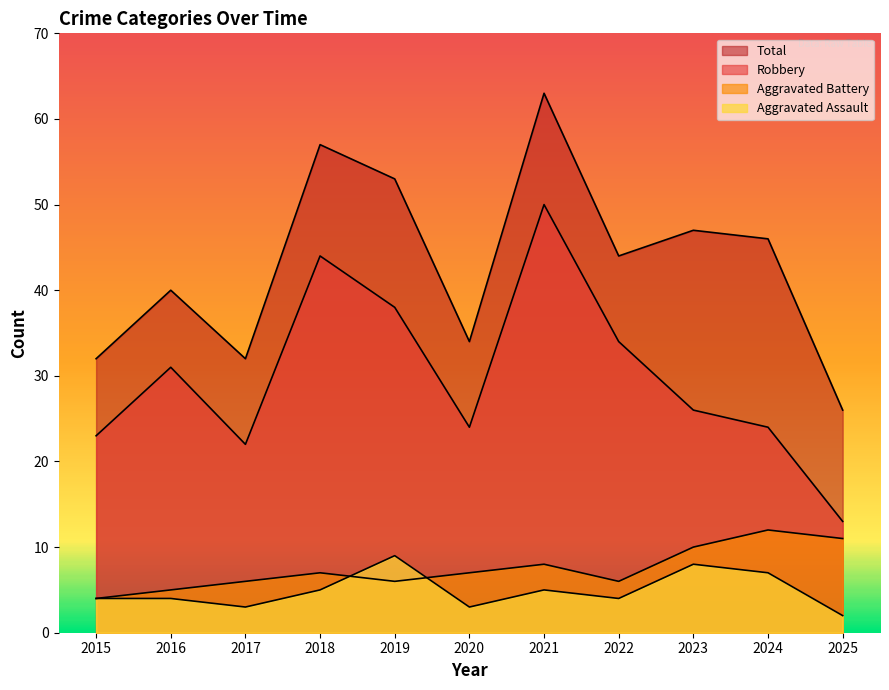

Reading left to right, list all the values displayed in this chart.

Aggravated Assault: 2015=4	2016=4	2017=3	2018=5	2019=9	2020=3	2021=5	2022=4	2023=8	2024=7	2025=2
Aggravated Battery: 2015=4	2016=5	2017=6	2018=7	2019=6	2020=7	2021=8	2022=6	2023=10	2024=12	2025=11
Robbery: 2015=23	2016=31	2017=22	2018=44	2019=38	2020=24	2021=50	2022=34	2023=26	2024=24	2025=13
Total: 2015=32	2016=40	2017=32	2018=57	2019=53	2020=34	2021=63	2022=44	2023=47	2024=46	2025=26